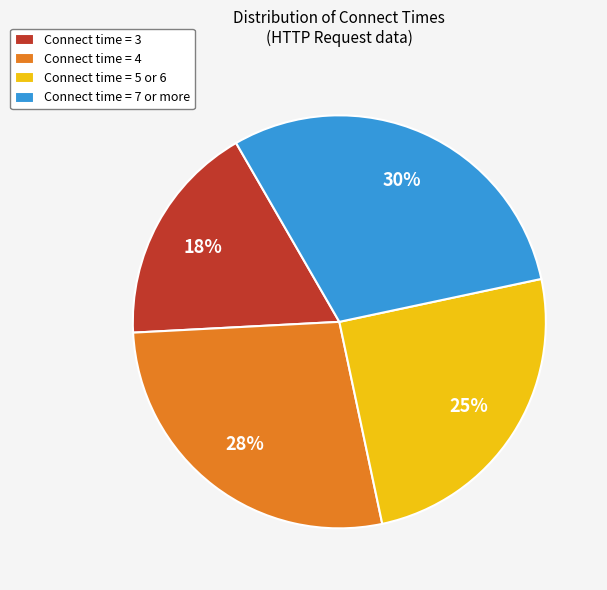

What percentage is the Connect time = 4 slice, to the nearest percent?

28%